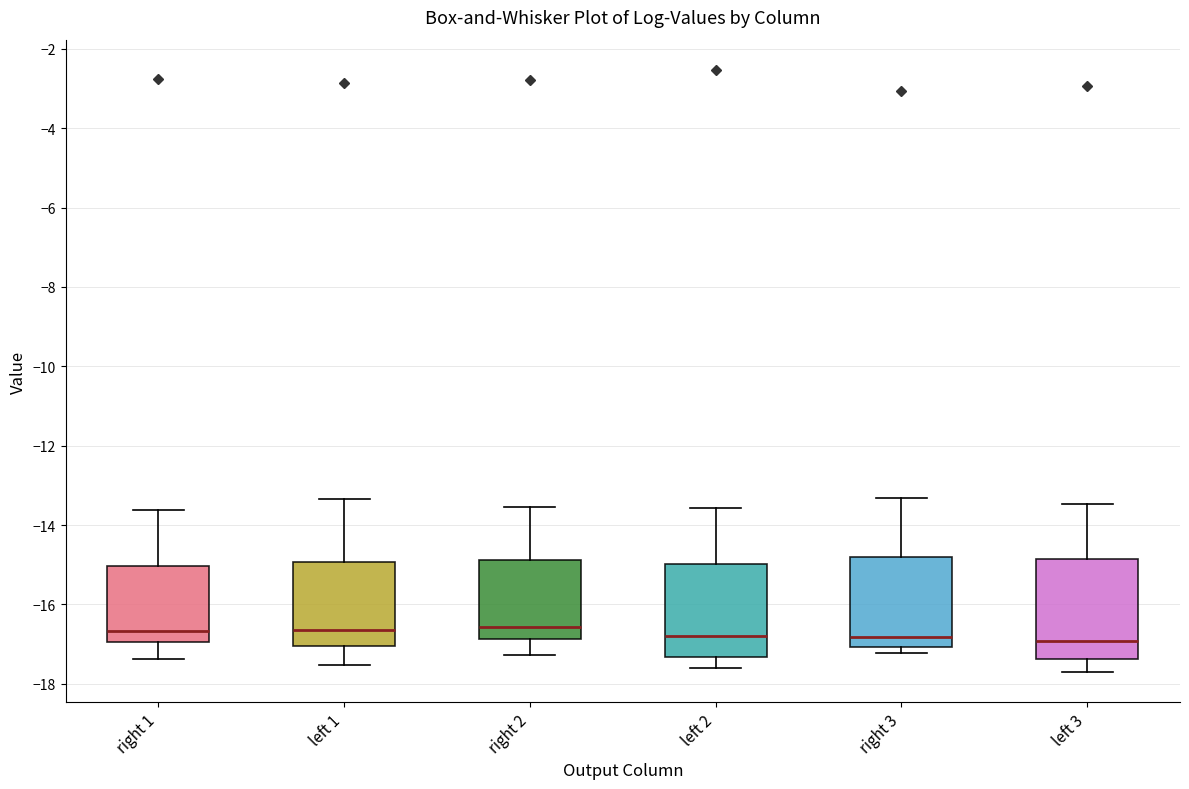

Reading left to right, transcribe this box plot: for each box, give where its median line is, the range the box spans, and where its two whiskers end, as read against the y-axis. The values are not printed on the chart, so give them approximately, as read against the axis.

right 1: median -16.6, box -17.0 to -15.0, whiskers -17.4 to -13.6
left 1: median -16.6, box -17.0 to -15.0, whiskers -17.6 to -13.4
right 2: median -16.6, box -16.8 to -14.8, whiskers -17.2 to -13.6
left 2: median -16.8, box -17.4 to -15.0, whiskers -17.6 to -13.6
right 3: median -16.8, box -17.0 to -14.8, whiskers -17.2 to -13.4
left 3: median -17.0, box -17.4 to -14.8, whiskers -17.8 to -13.4